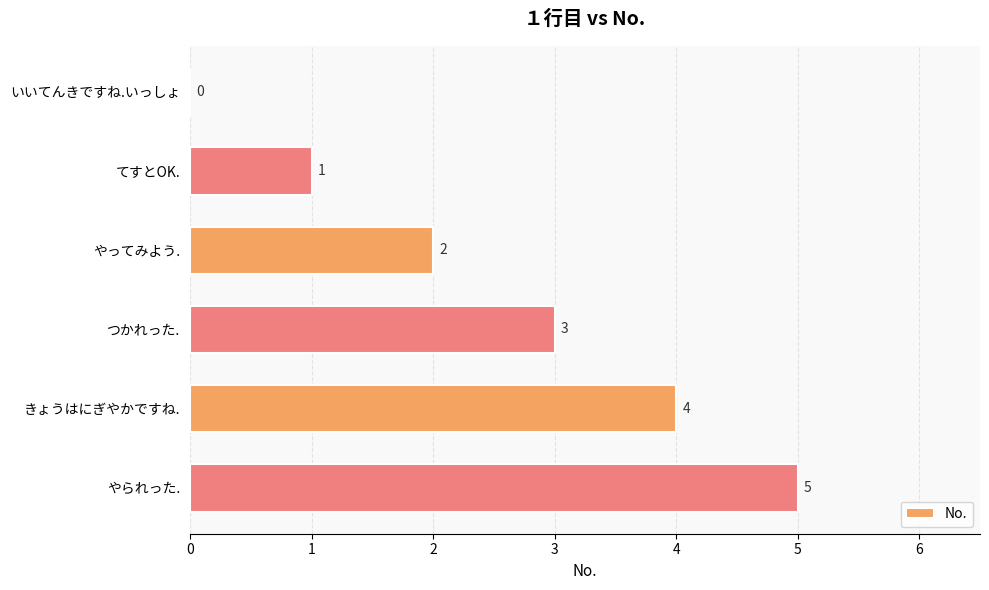

Does the chart contain stacked bars?

No